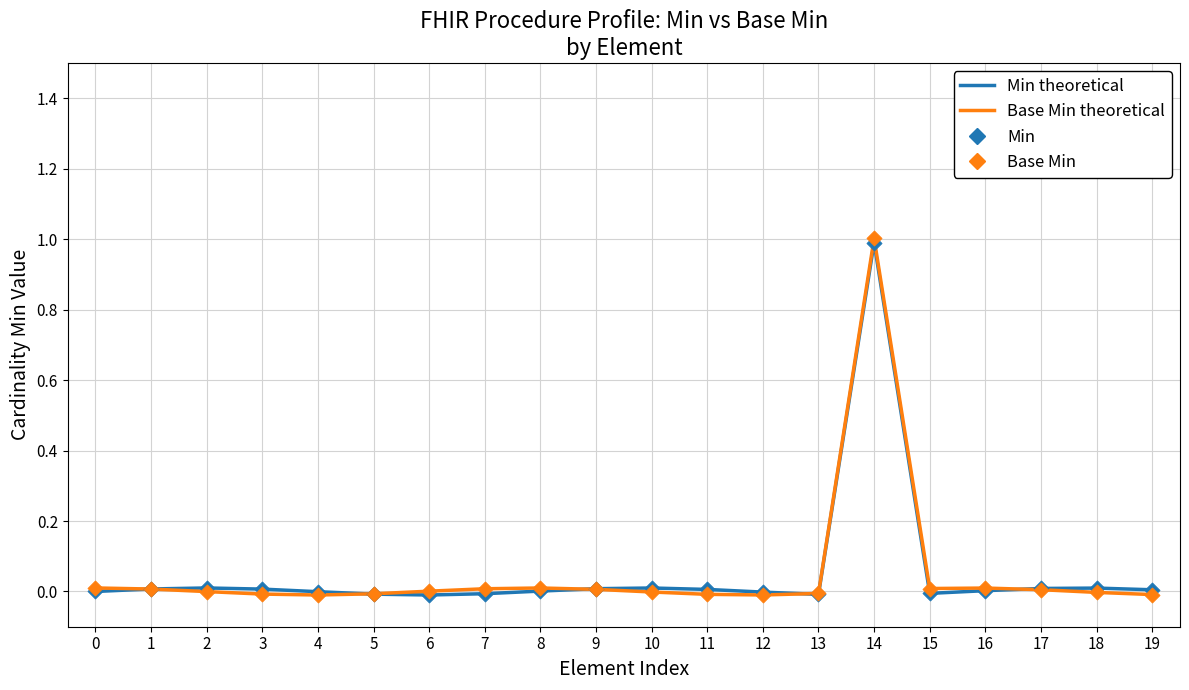

What are all the series names shown in the legend?

Min theoretical, Base Min theoretical, Min, Base Min